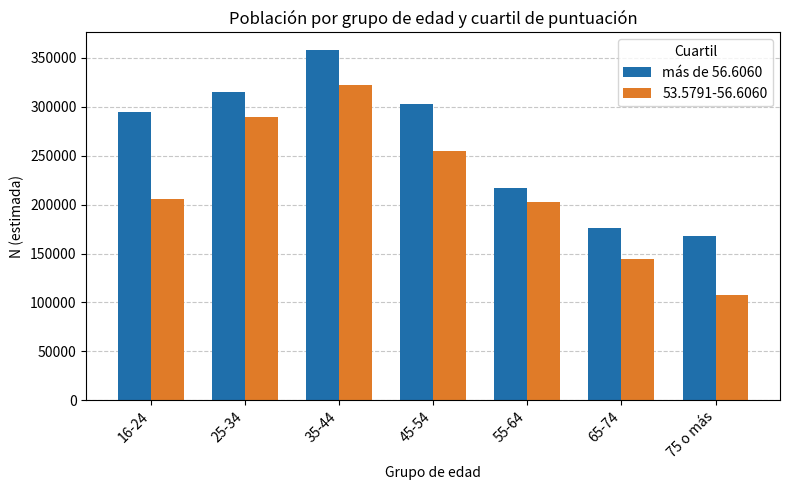

How many data points in 53.5791-56.6060 are less than 206014?

3